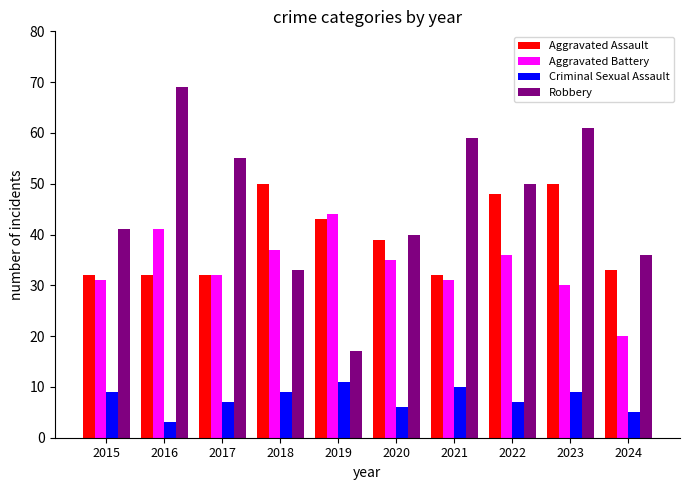

Does the chart contain stacked bars?

No